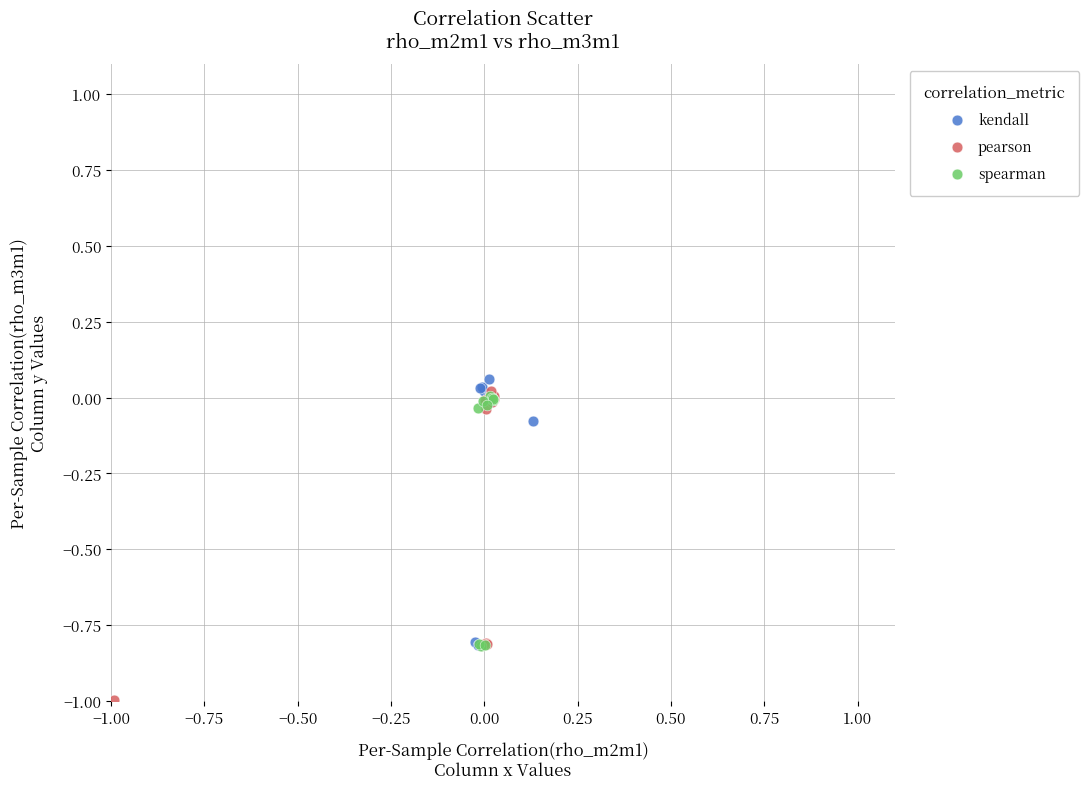

What are all the series names shown in the legend?

kendall, pearson, spearman